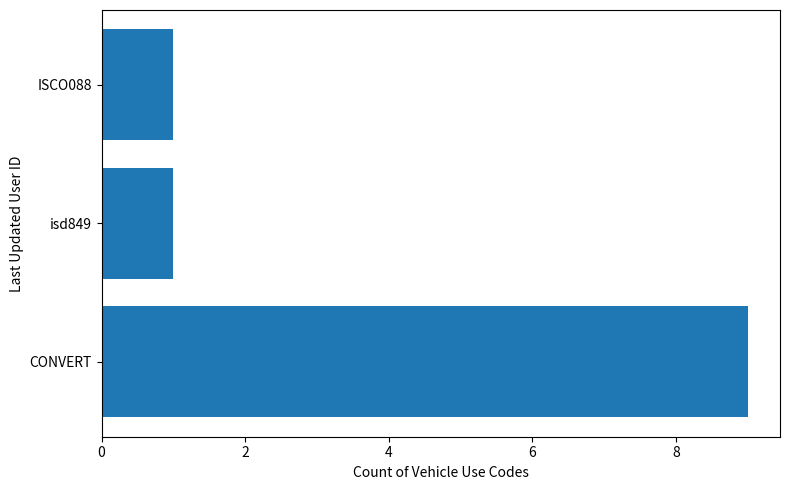

Read the value at CONVERT.

9